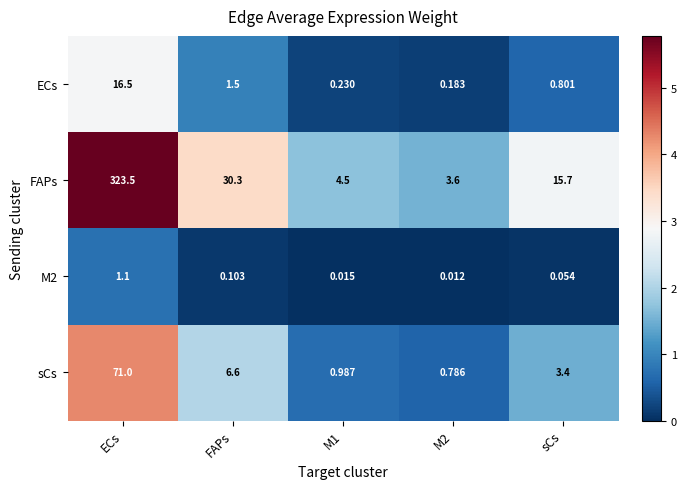

Which label corresponds to the largest value in the chart?

ECs